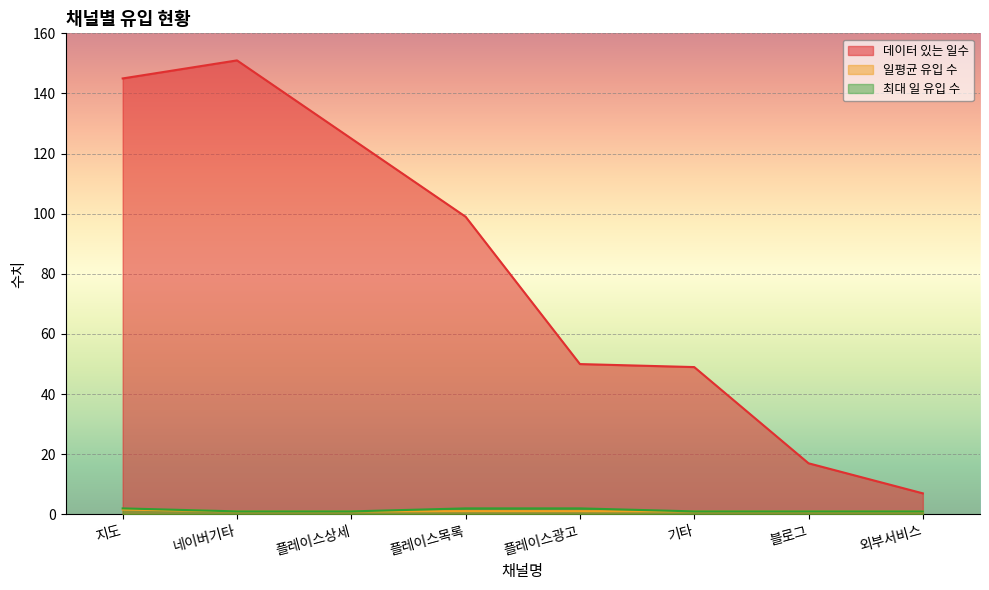

How many lines are shown in the chart?

3